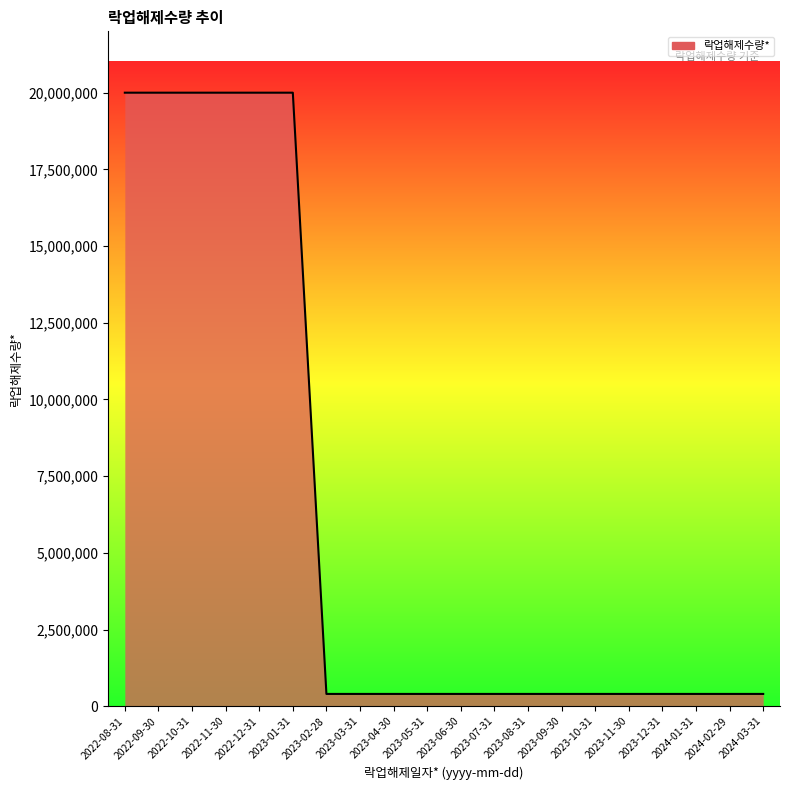

What is the maximum value shown in the chart?

20000000